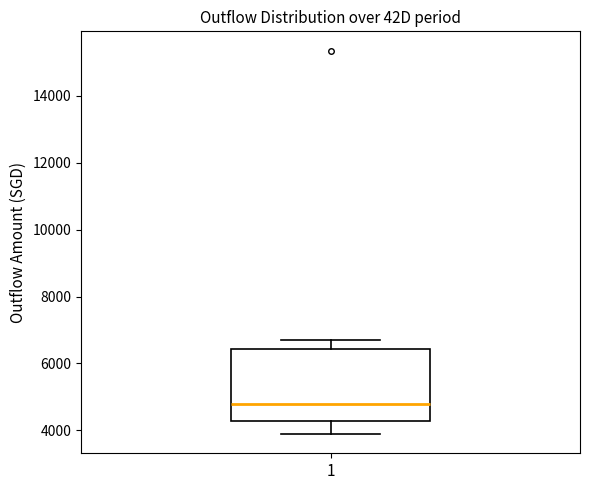

Where is the lower edge of the box at x = 1 on the y-axis? The values are not printed on the chart, so give them approximately, as read against the axis.

4200